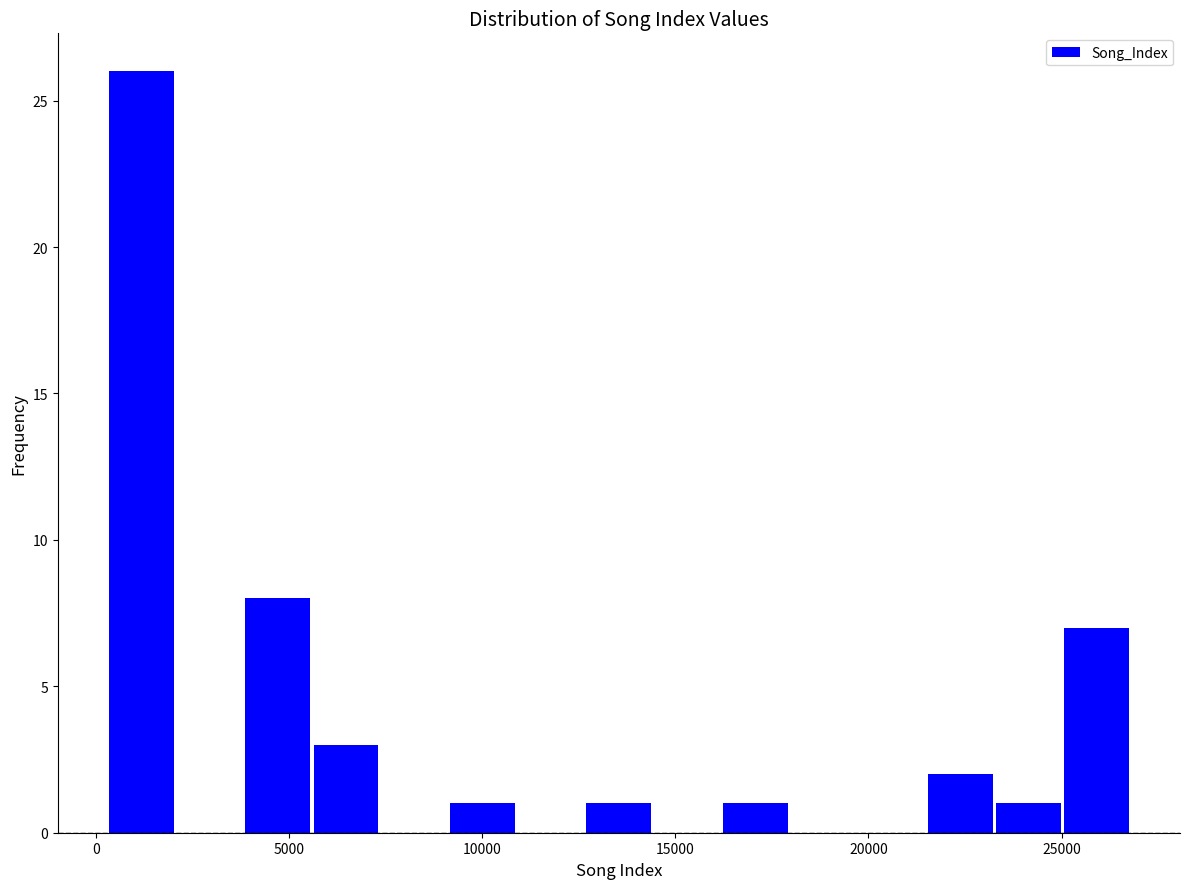

Around what value on the x-axis is the tallest bar? Give the approximate position of its centre, as read against the axis.

1000